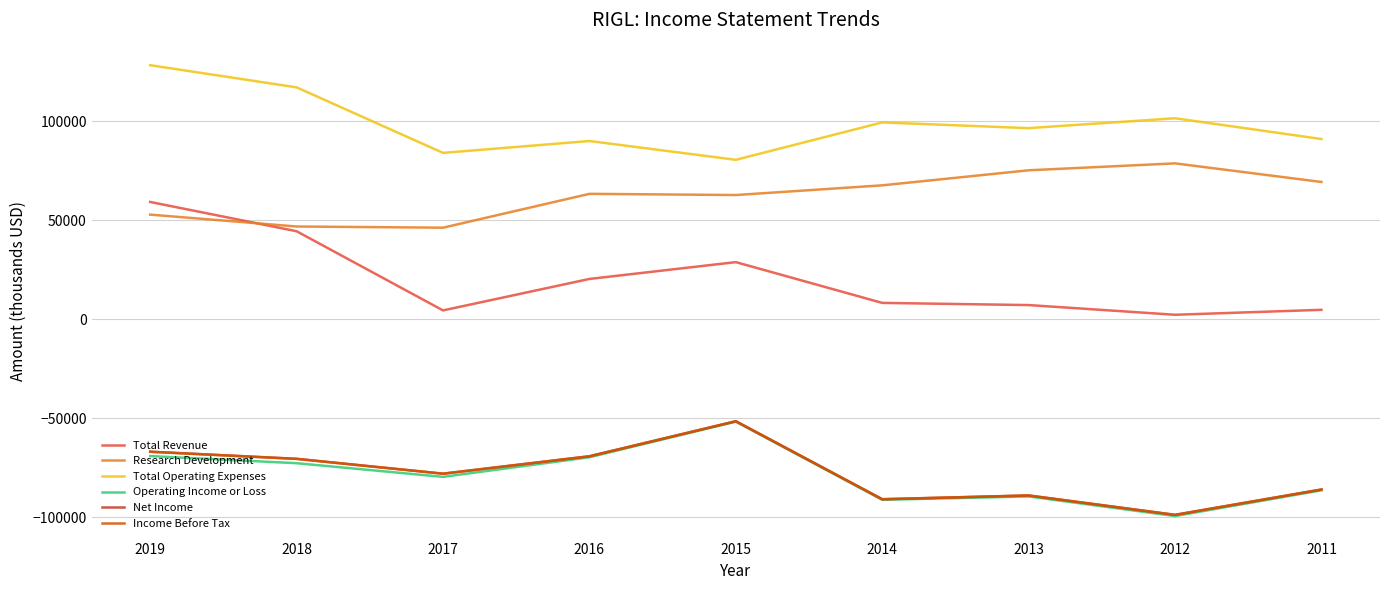

At which label does Research Development reach its peak?

2012